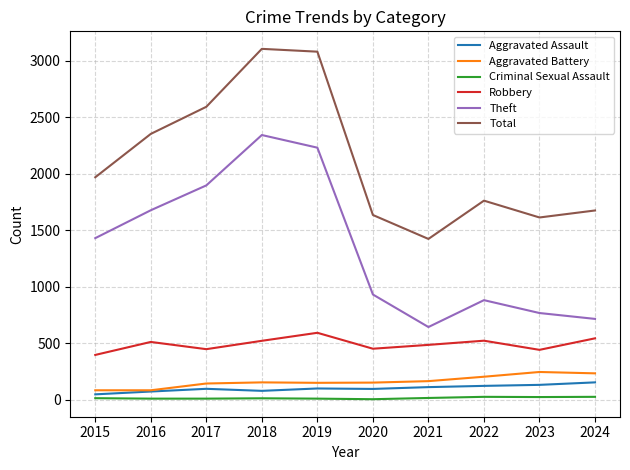

What is the highest value of the Aggravated Assault series?

152